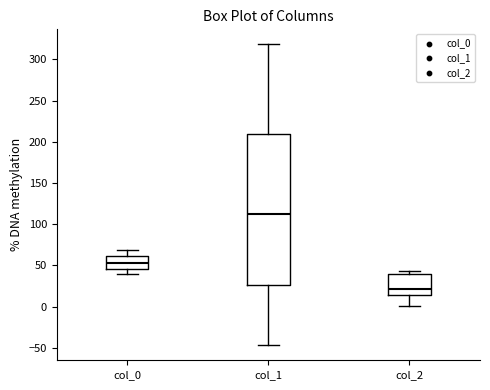

Reading left to right, transcribe this box plot: for each box, give where its median line is, the range the box spans, and where its two whiskers end, as read against the y-axis. The values are not printed on the chart, so give them approximately, as read against the axis.

col_0: median 55, box 45 to 60, whiskers 40 to 70
col_1: median 110, box 25 to 210, whiskers -45 to 320
col_2: median 20, box 15 to 40, whiskers 0 to 45